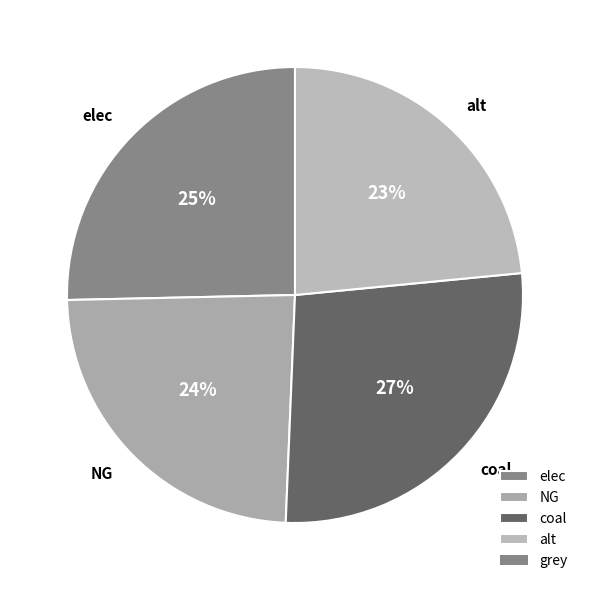

To the nearest percent, what is the combined percentage of coal and alt?

51%